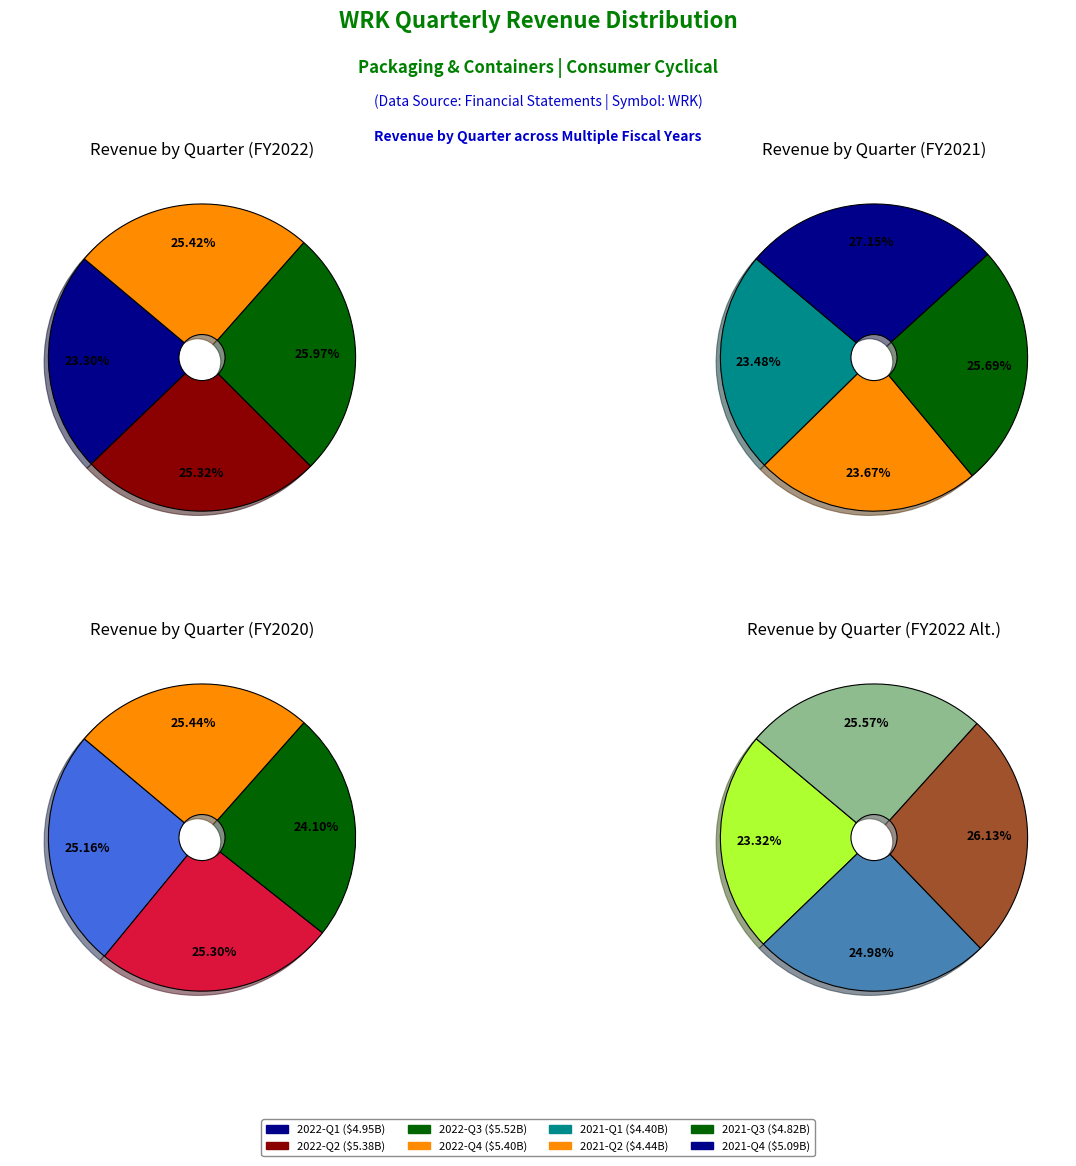

Which slice is the smallest?

Q3